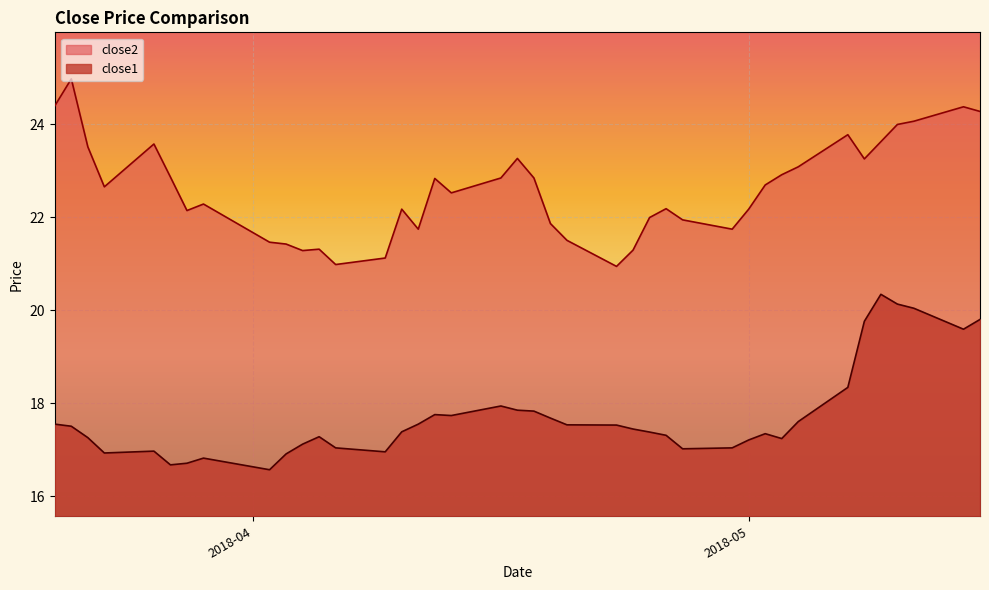

What is the highest value of the close1 series?

20.3